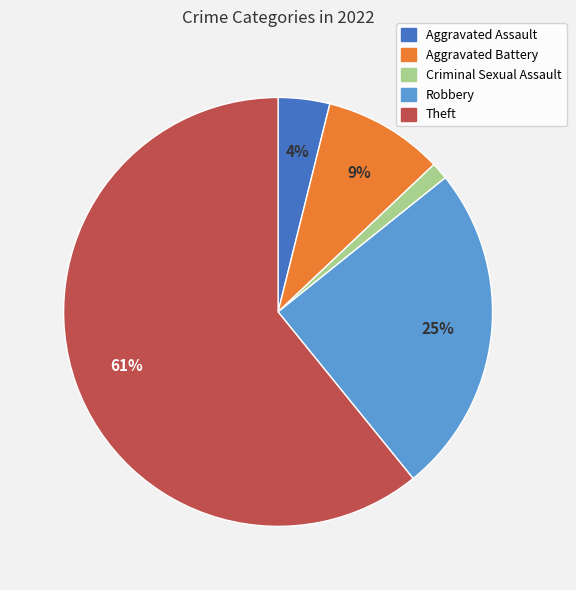

The Criminal Sexual Assault slice represents 1% of the pie. True or false?

True